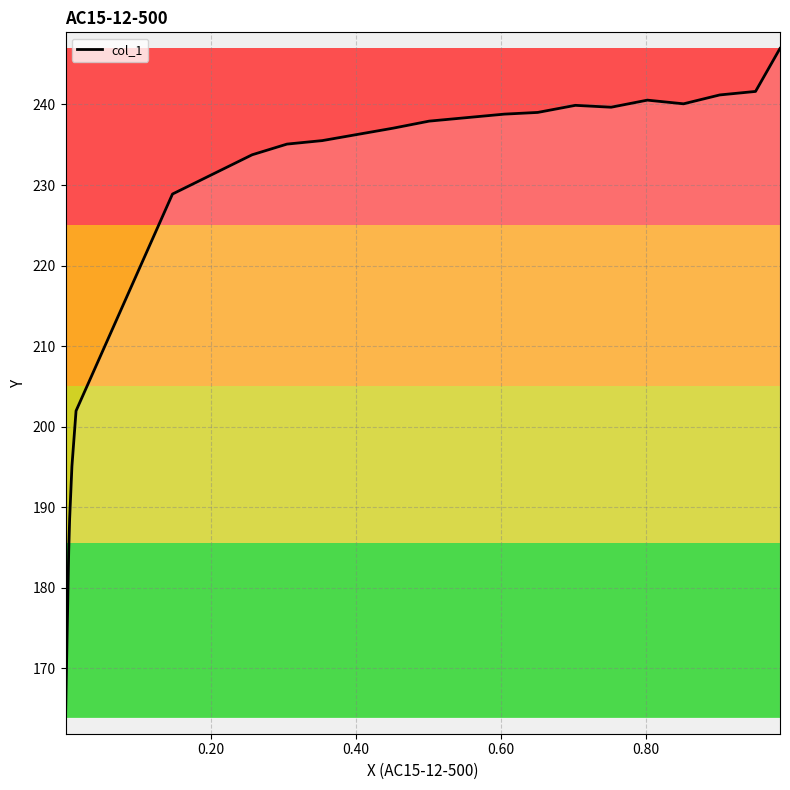

What is the minimum value shown in the chart?

163.9